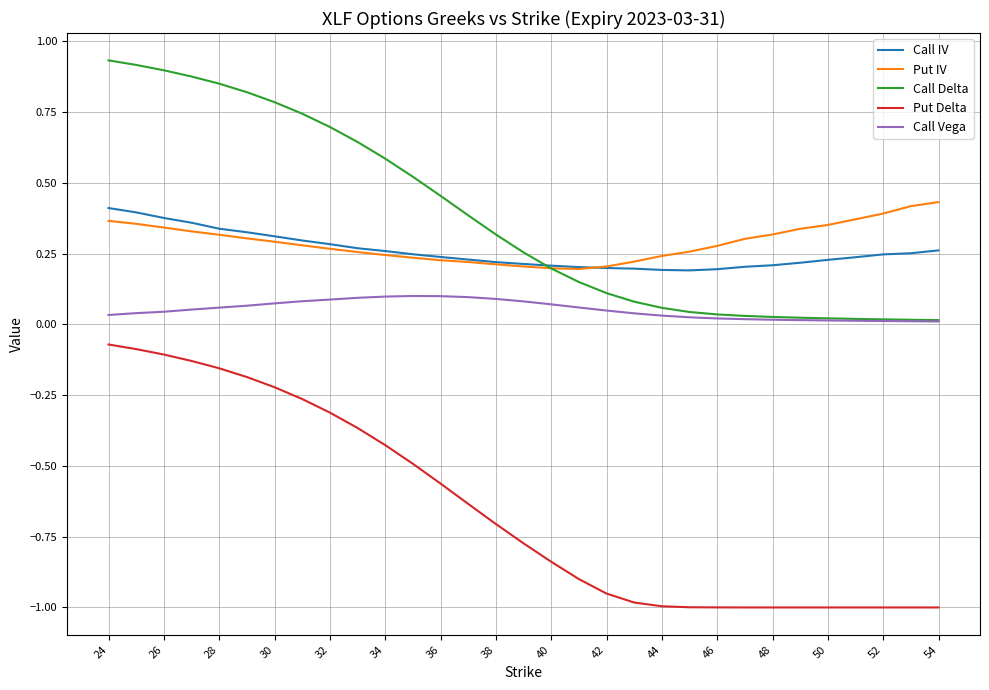

Which series has the widest spread of values?

Put Delta